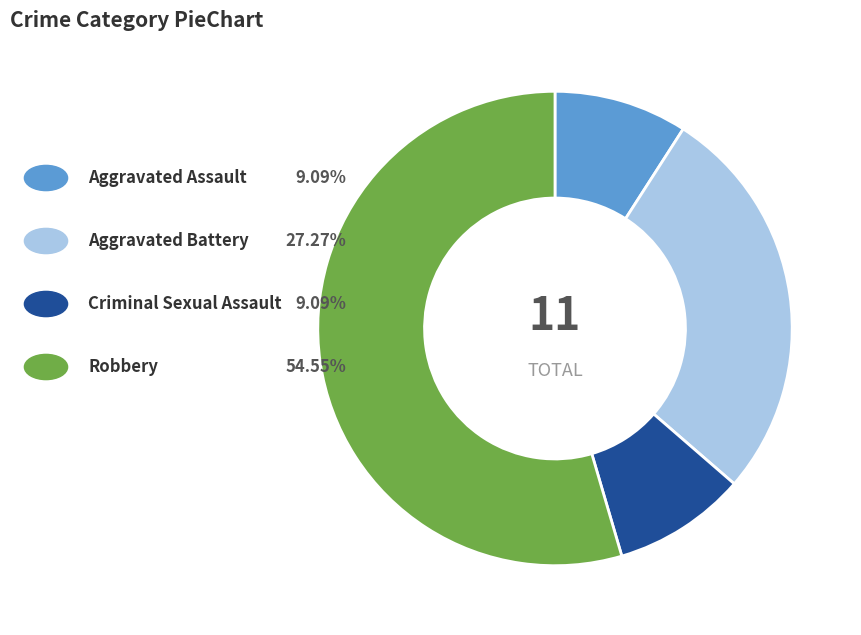

Is there any slice that represents more than half of the pie?

Yes